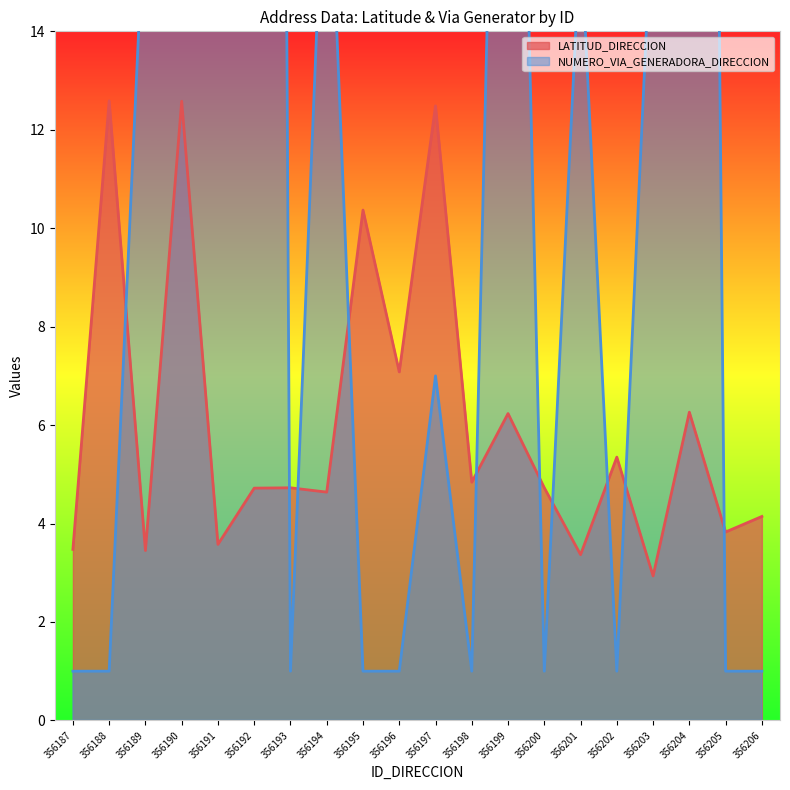

What is the maximum value for LATITUD_DIRECCION?

12.6